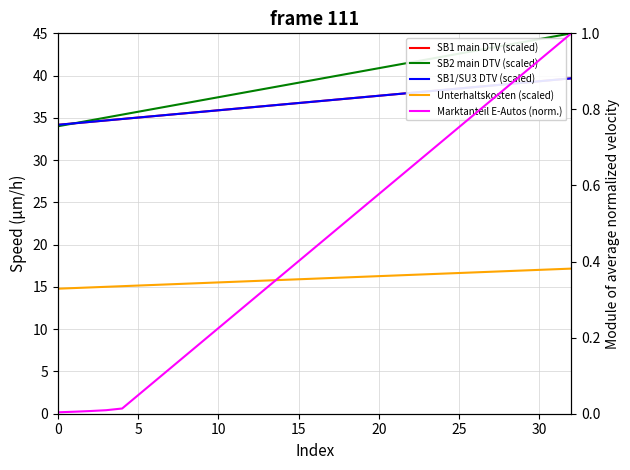

How many lines are shown in the chart?

5